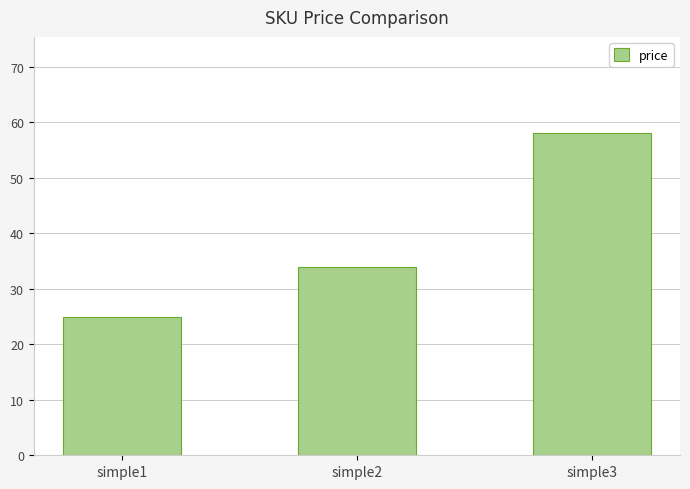

Which label corresponds to the smallest value in the chart?

simple1